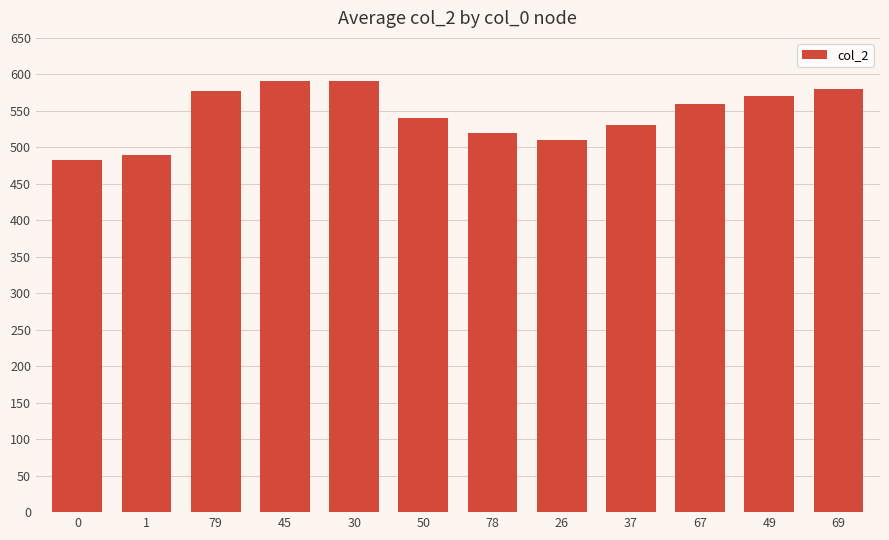

Approximately how many times larger is the value at 67 compared to 45?

0.9